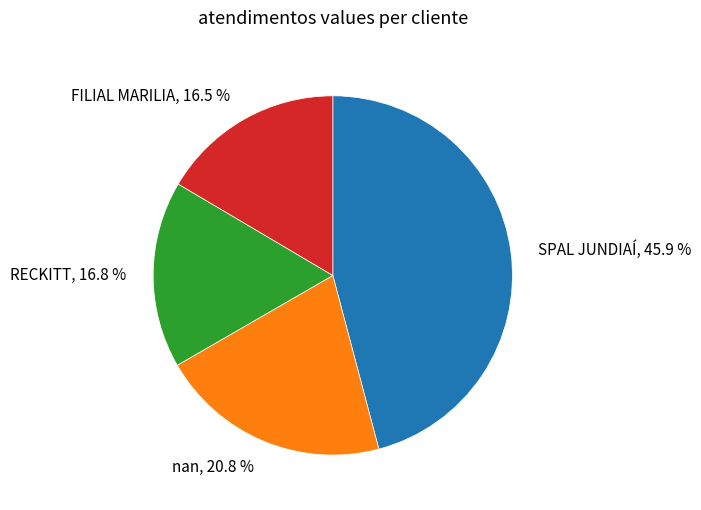

Is nan the majority of the pie?

No